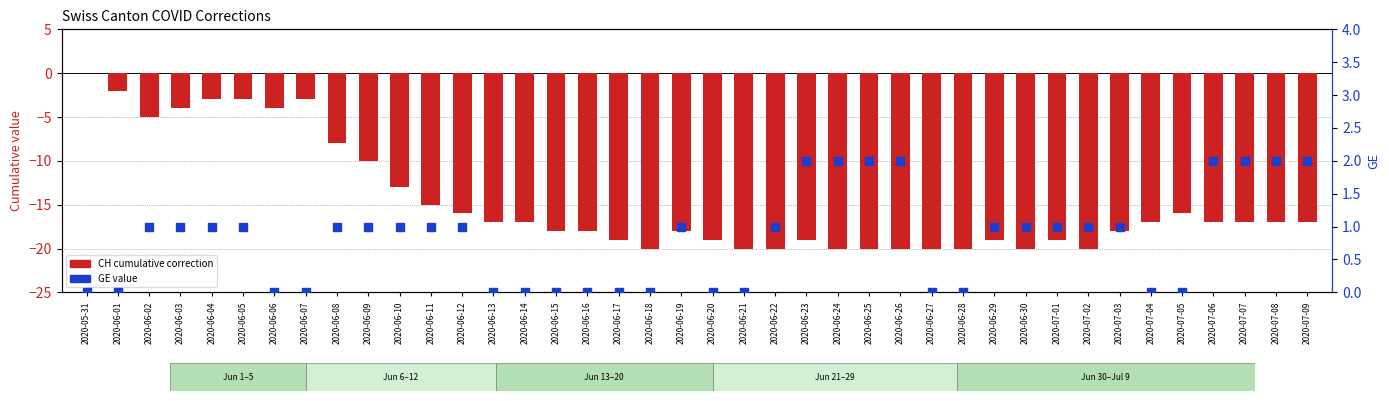

What are all the series names shown in the legend?

CH (cumulative correction), GE value